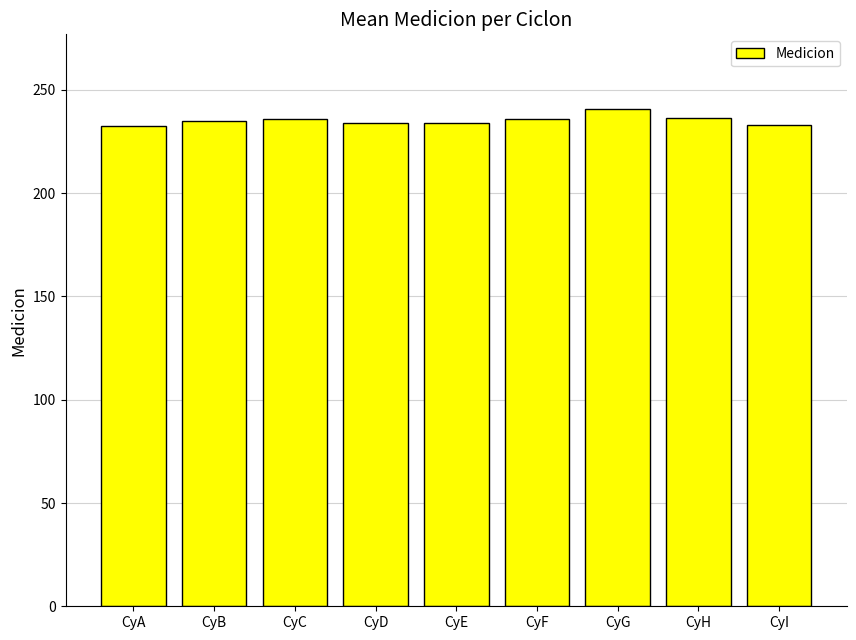

Approximately how many times larger is the value at CyA compared to CyH?

1.0